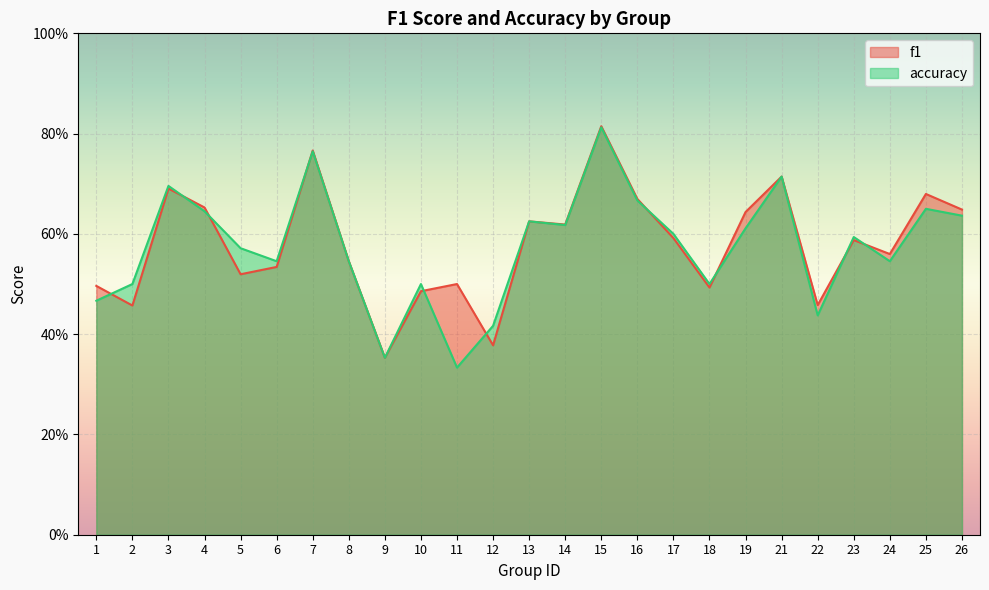

At which category is the sum across all series the highest?

15